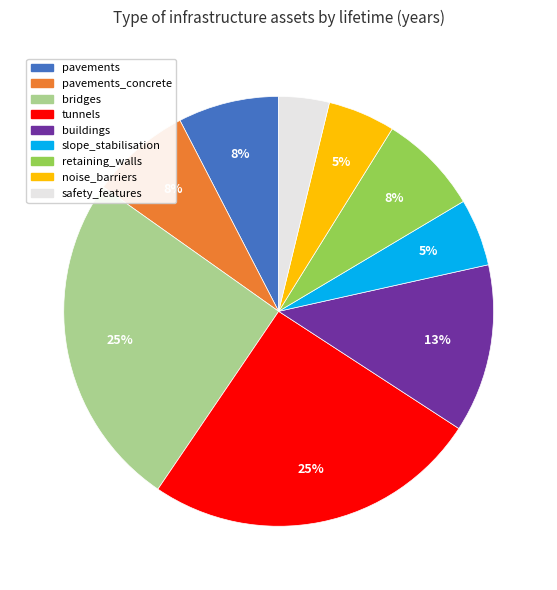

To the nearest percent, what is the average slice percentage?

11%